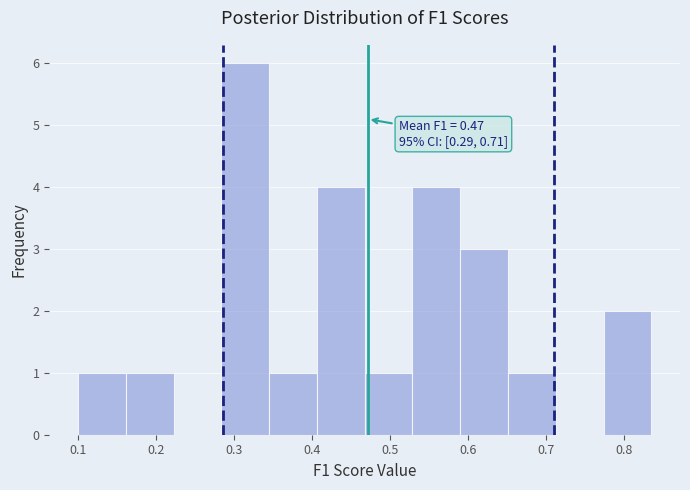

Over which range of the x-axis is the bar tallest?

0.28 to 0.35